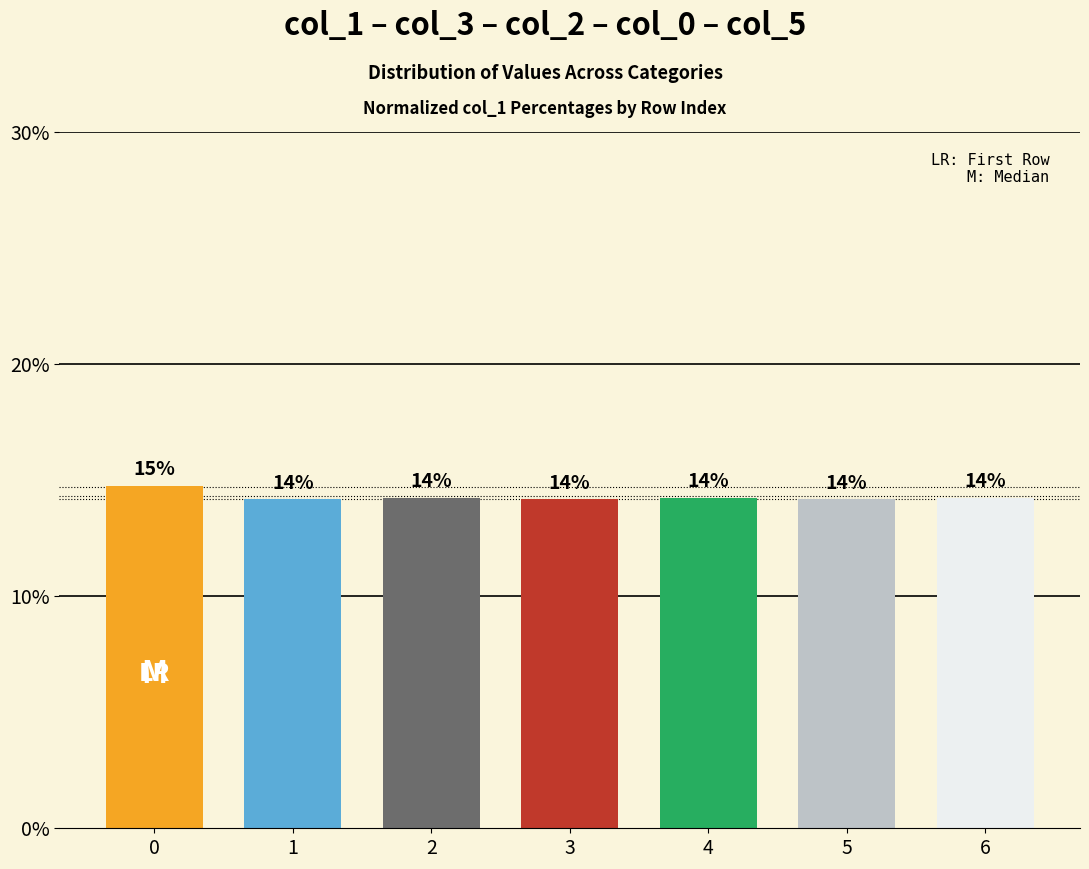

How many bars are there in total?

7